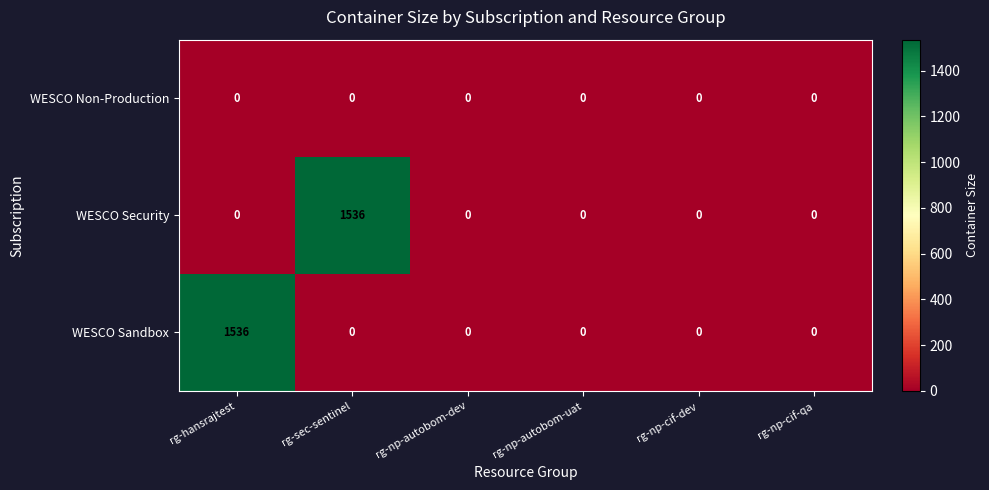

At how many categories does at least one series exceed 599?

2